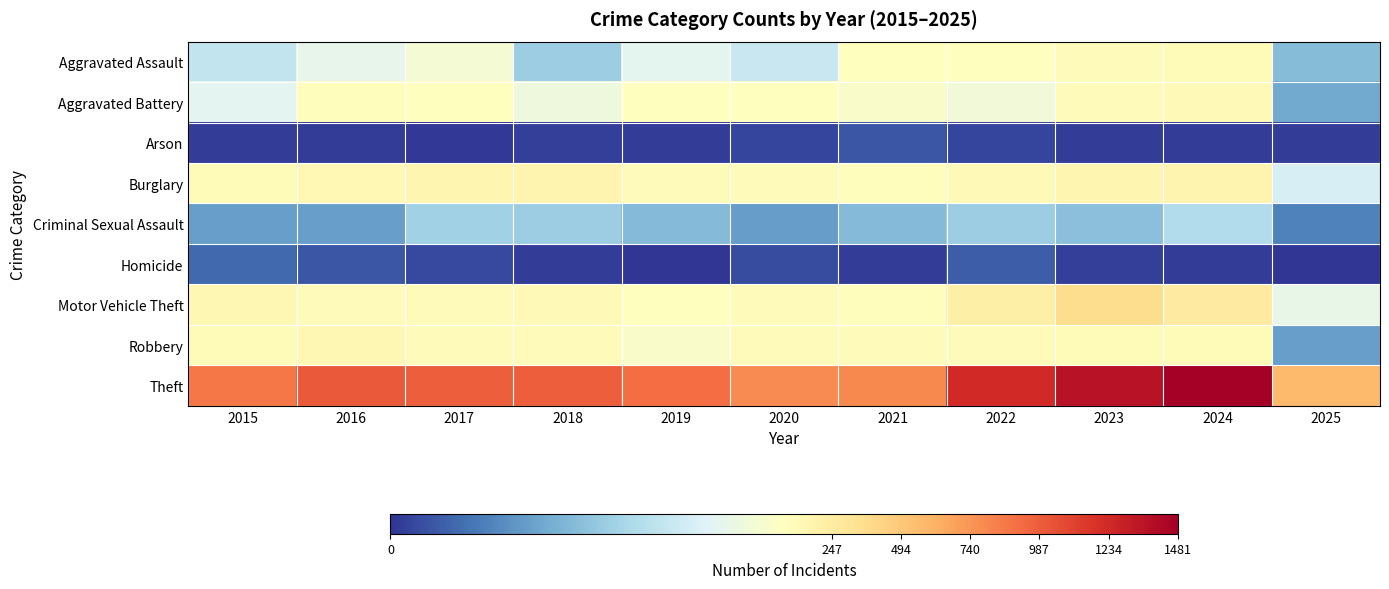

Reading left to right, list all the values displayed in this chart.

Aggravated Assault: 2015=54	2016=66	2017=72	2018=43	2019=65	2020=56	2021=86	2022=78	2023=110	2024=112	2025=37
Aggravated Battery: 2015=64	2016=93	2017=83	2018=70	2019=88	2020=82	2021=75	2022=71	2023=103	2024=127	2025=31
Arson: 2015=2	2016=2	2017=1	2018=3	2019=2	2020=4	2021=8	2022=4	2023=2	2024=2	2025=2
Burglary: 2015=121	2016=139	2017=162	2018=176	2019=110	2020=110	2021=95	2022=132	2023=161	2024=169	2025=60
Criminal Sexual Assault: 2015=28	2016=28	2017=44	2018=43	2019=36	2020=27	2021=36	2022=43	2023=38	2024=49	2025=19
Homicide: 2015=13	2016=8	2017=5	2018=2	2019=0	2020=6	2021=2	2022=10	2023=3	2024=2	2025=0
Motor Vehicle Theft: 2015=152	2016=110	2017=104	2018=127	2019=84	2020=109	2021=96	2022=219	2023=363	2024=259	2025=67
Robbery: 2015=117	2016=144	2017=105	2018=107	2019=75	2020=102	2021=105	2022=108	2023=113	2024=120	2025=28
Theft: 2015=874	2016=999	2017=979	2018=977	2019=914	2020=782	2021=791	2022=1235	2023=1363	2024=1481	2025=570